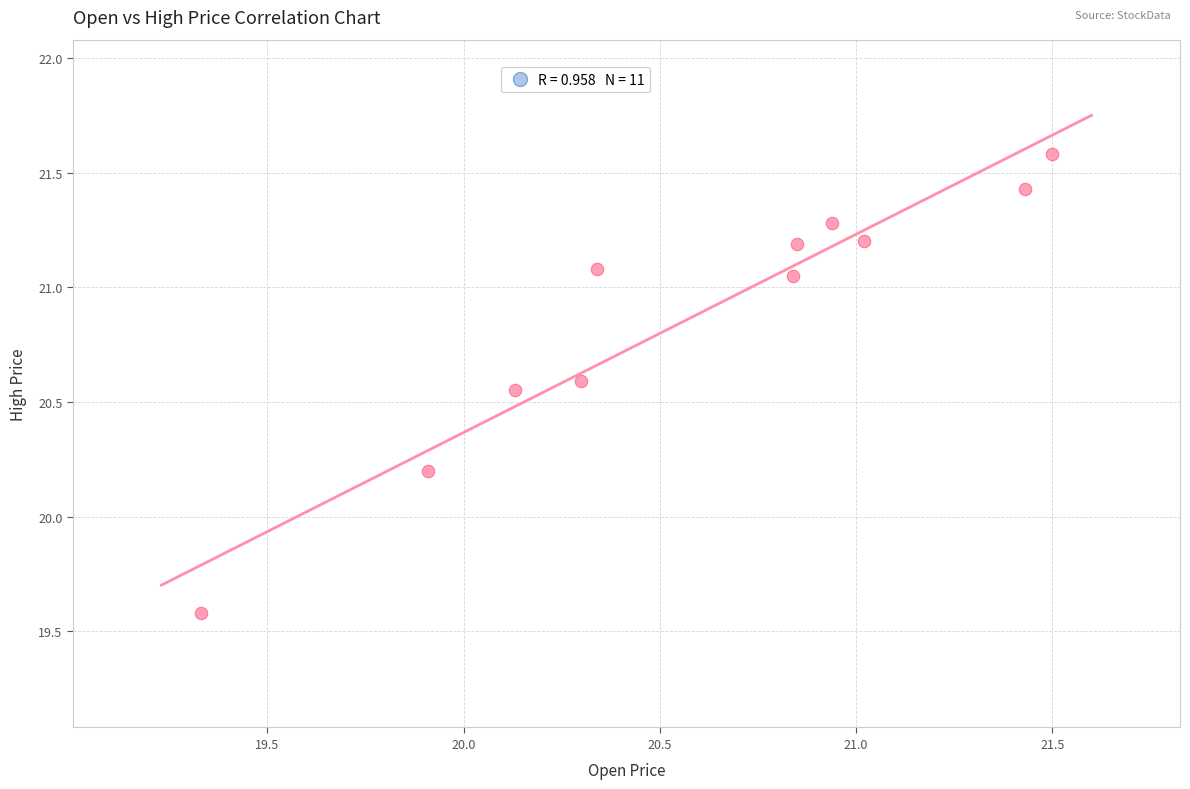

What Y value in the scatter plot is closest to 20?

20.2